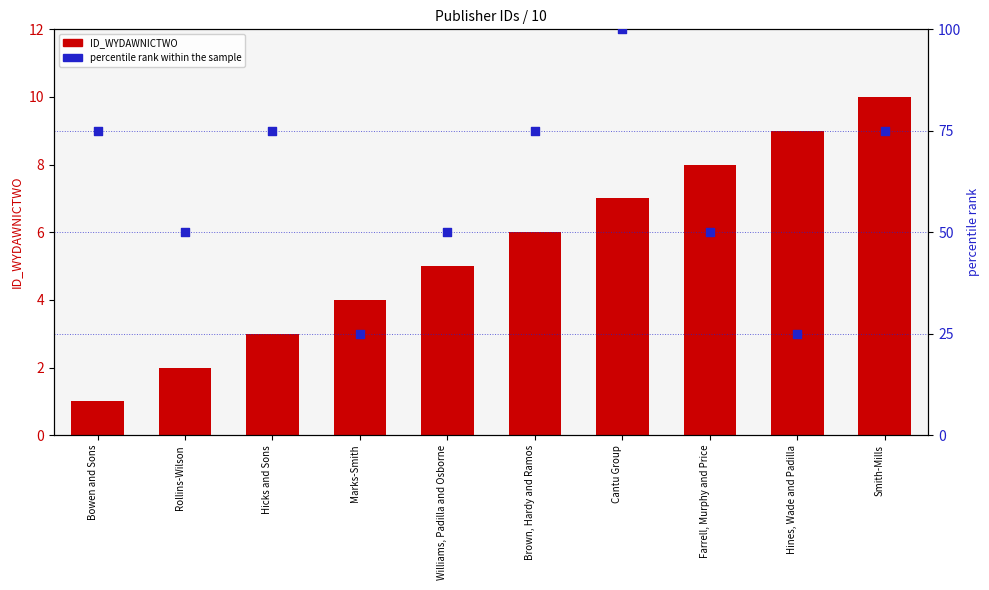

At how many categories does at least one series exceed 12?

10